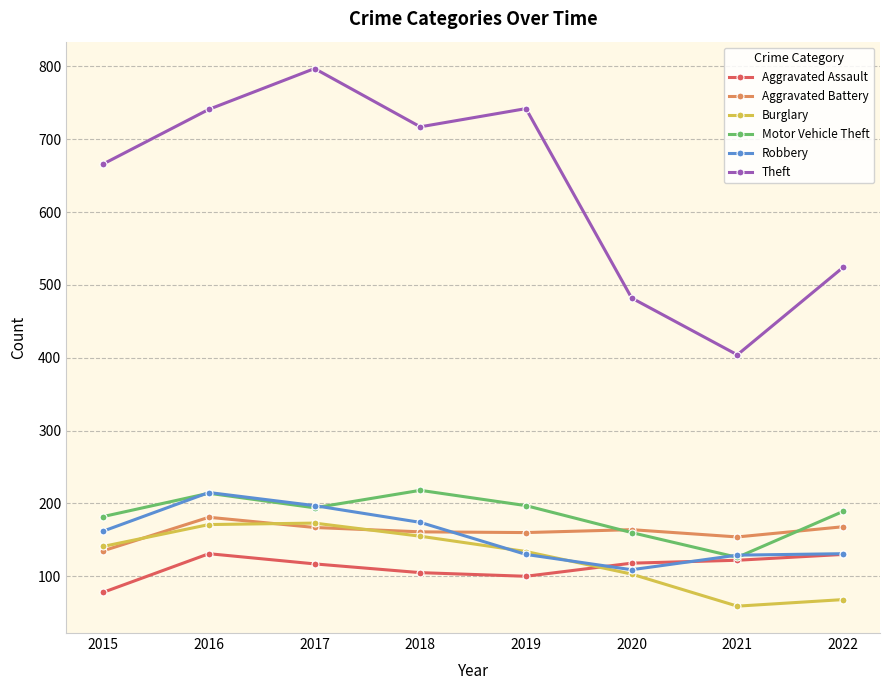

What are all the series names shown in the legend?

Aggravated Assault, Aggravated Battery, Burglary, Motor Vehicle Theft, Robbery, Theft